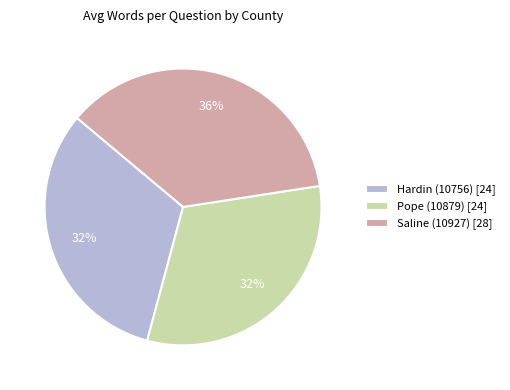

To the nearest percent, what is the average slice percentage?

33%